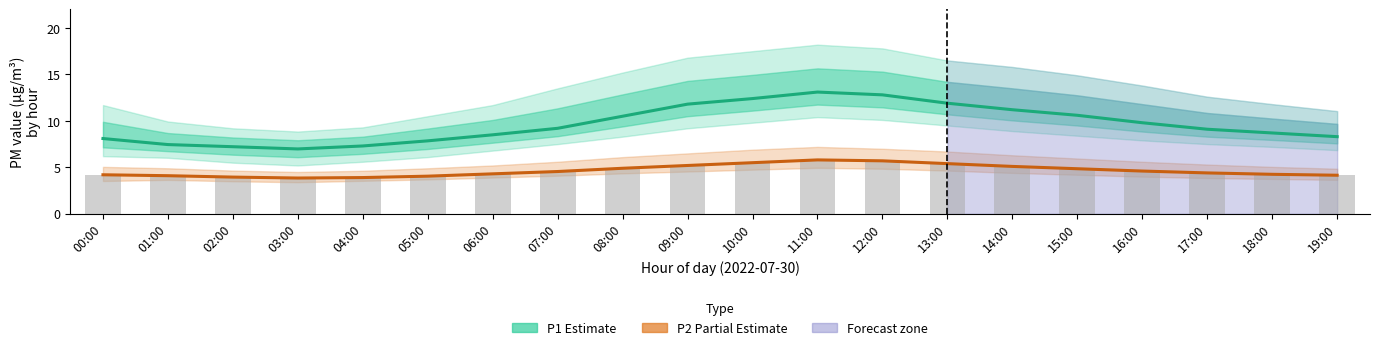

Reading left to right, what are all the values shown in this chart?

P1 (Estimate): 8.1	7.5	7.2	7.0	7.3	7.8	8.5	9.2	10.5	11.8	12.4	13.1	12.8	11.9	11.2	10.6	9.8	9.1	8.7	8.3
P2 (Partial Estimate): 4.2	4.1	4.0	3.9	3.9	4.0	4.3	4.5	4.9	5.2	5.5	5.8	5.7	5.4	5.1	4.8	4.6	4.4	4.2	4.2